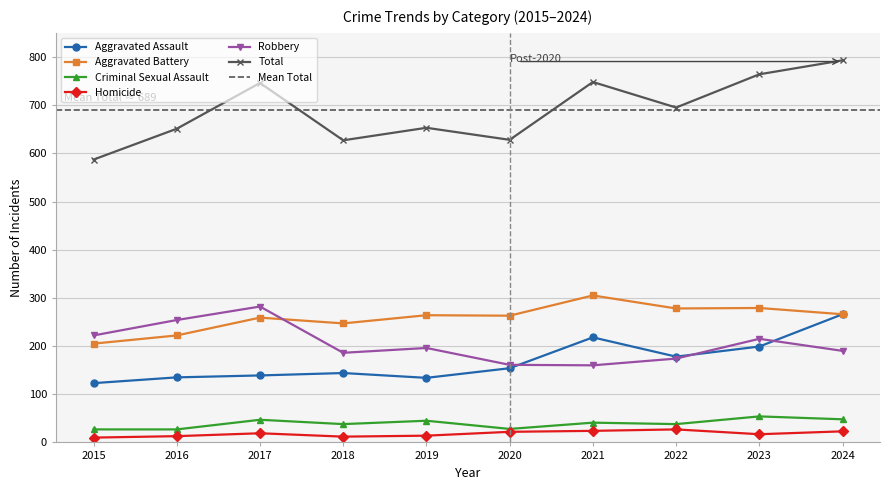

True or false: Robbery has a value of 125 at 2018.

False